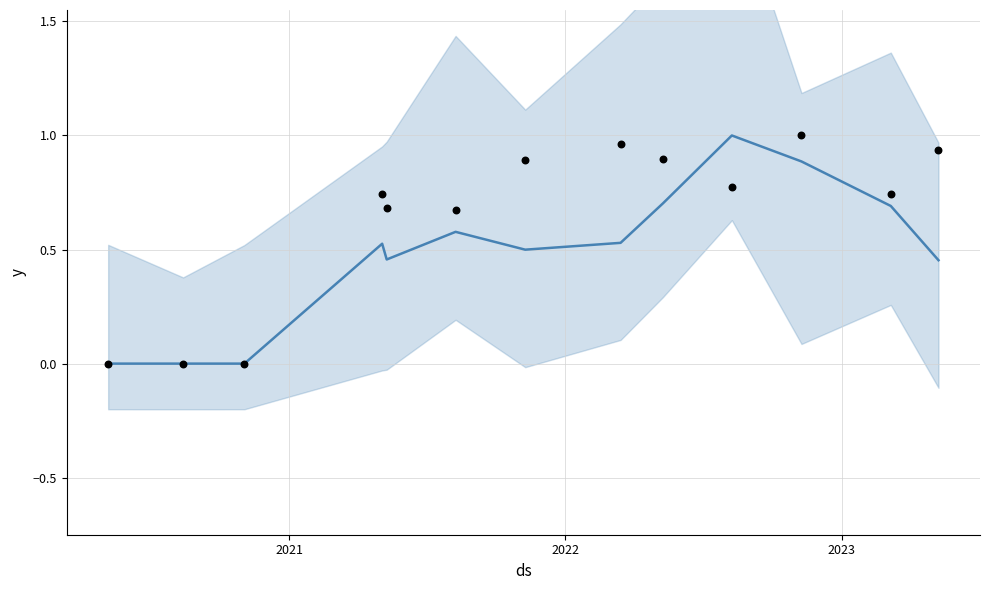

Which series contains the lowest Y value?

trend